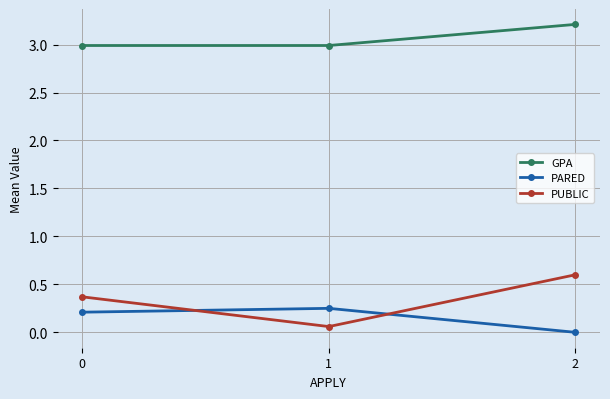

Which series has the largest range (max minus min)?

PUBLIC